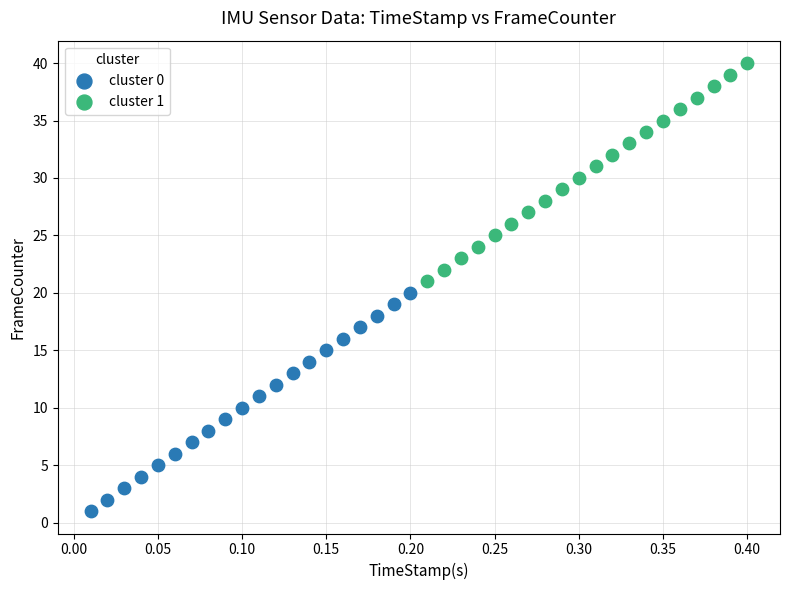

What are all the series names shown in the legend?

cluster 0, cluster 1